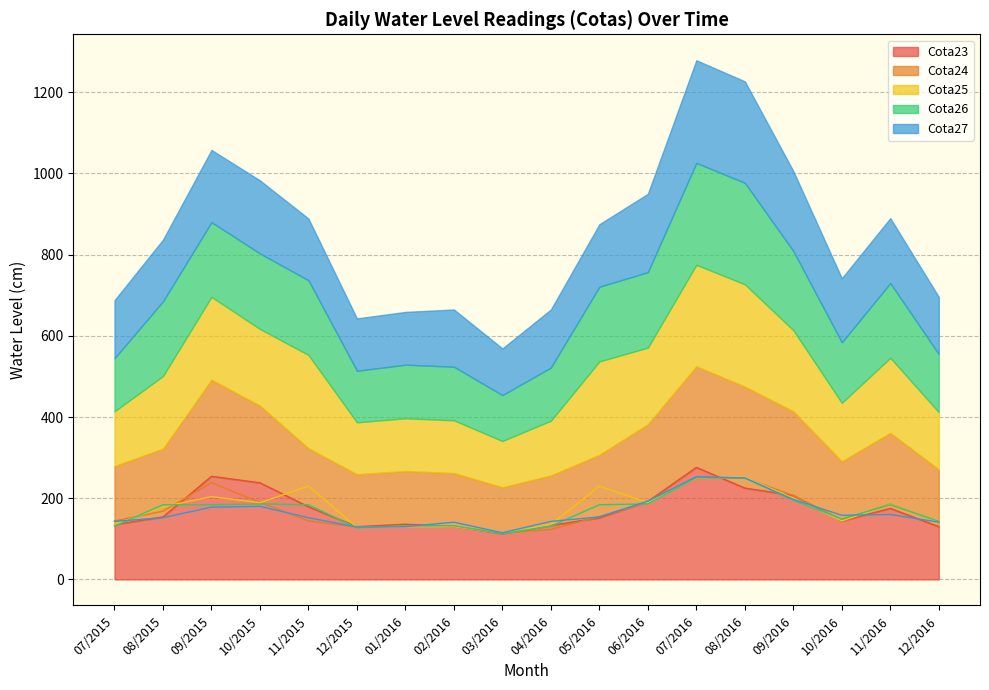

Rank the categories by Cota27 value from lowest to highest.

03/2016, 12/2015, 01/2016, 02/2016, 12/2016, 07/2015, 04/2016, 08/2015, 11/2015, 05/2016, 10/2016, 11/2016, 09/2015, 10/2015, 06/2016, 09/2016, 08/2016, 07/2016